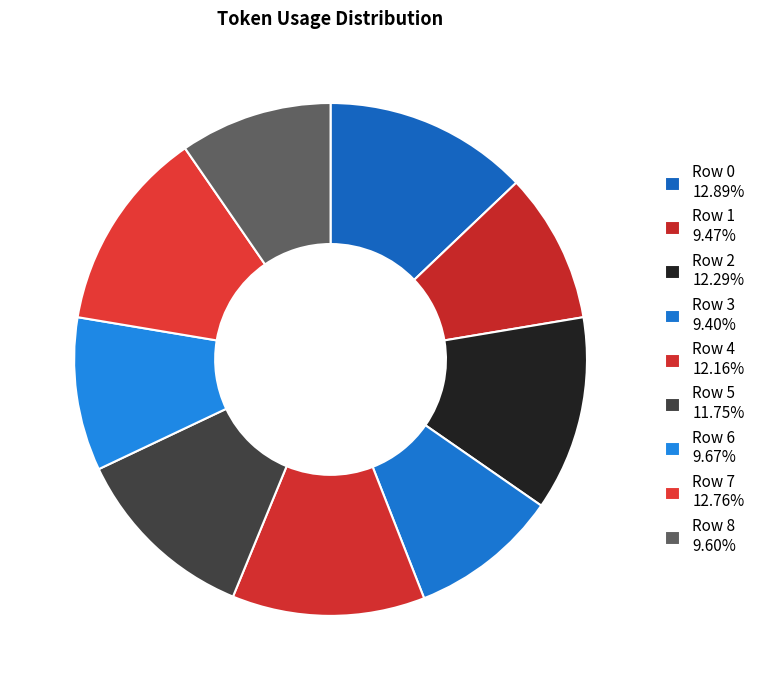

To the nearest percent, what is the difference between the largest and smallest slice percentages?

3%